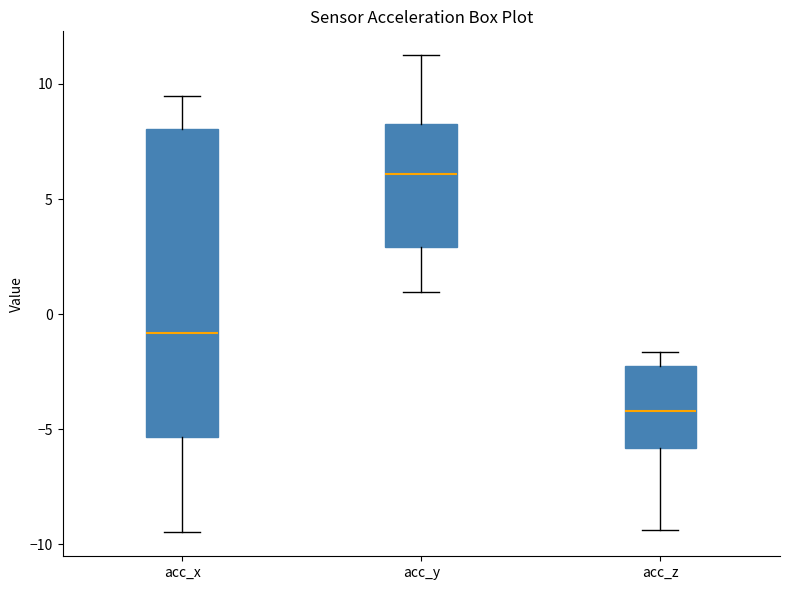

Which box is the tallest, from its lower edge to its upper edge?

acc_x